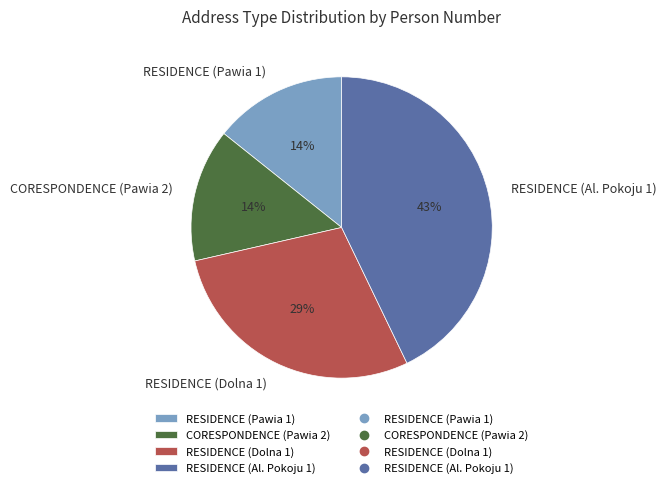

Does RESIDENCE (Dolna 1) represent more than half of the total?

No